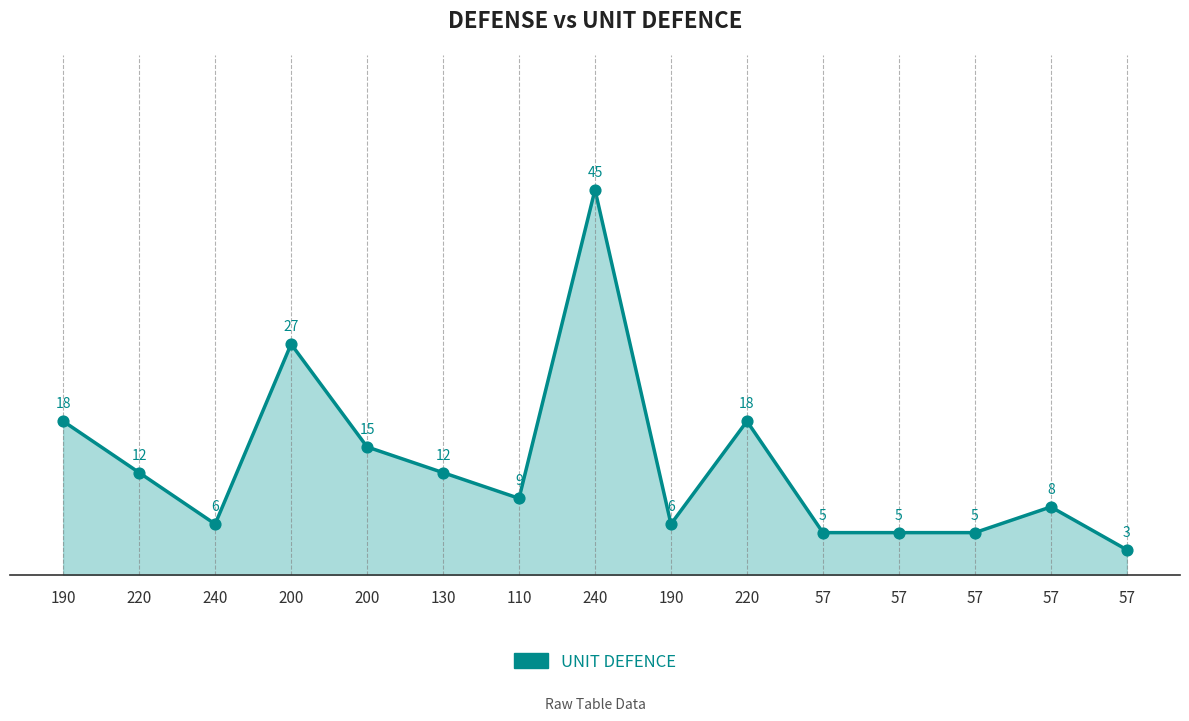

Between 200 and 190, which is larger?

200